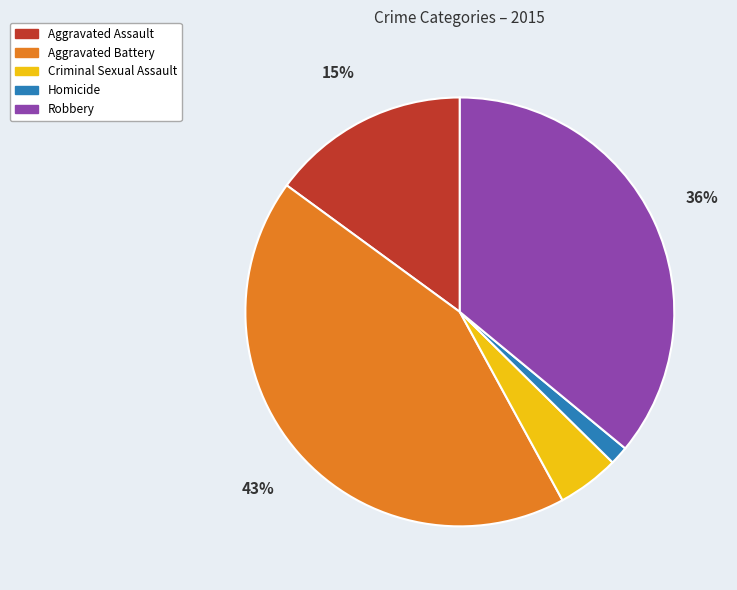

To the nearest percent, what percentage of the pie is Aggravated Assault?

15%